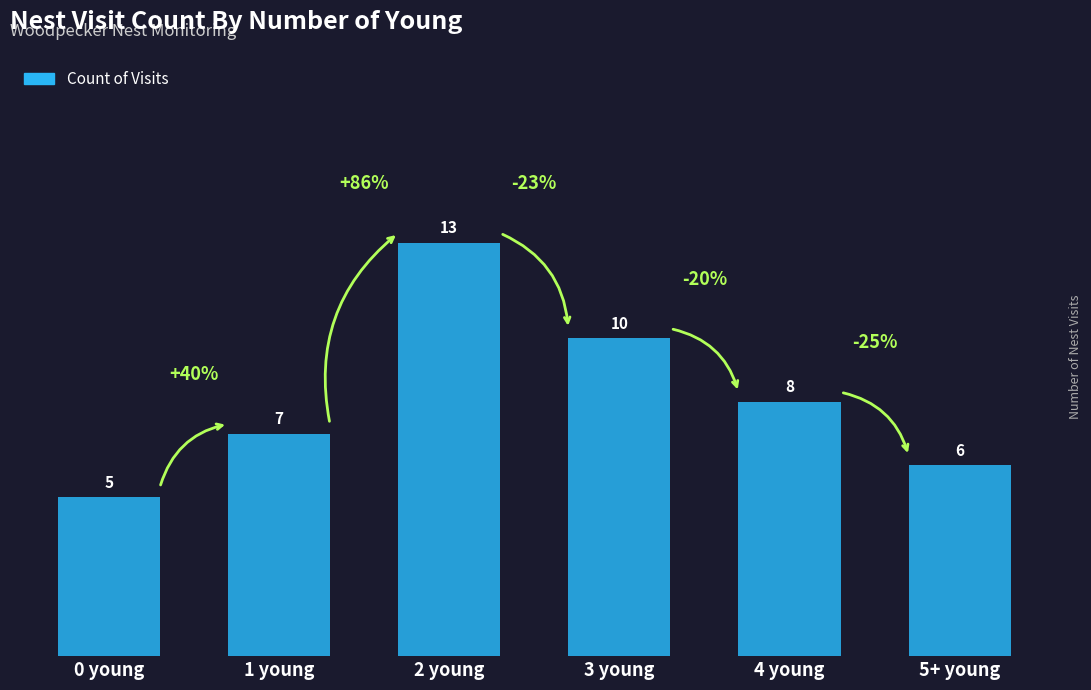

Reading left to right, list all the values displayed in this chart.

5	7	13	10	8	6